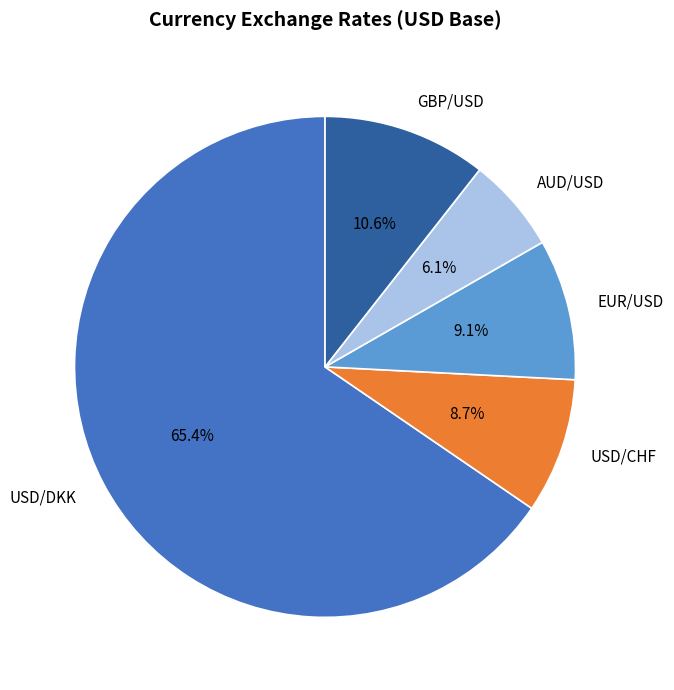

What percentage is the USD/DKK slice, to the nearest percent?

65%